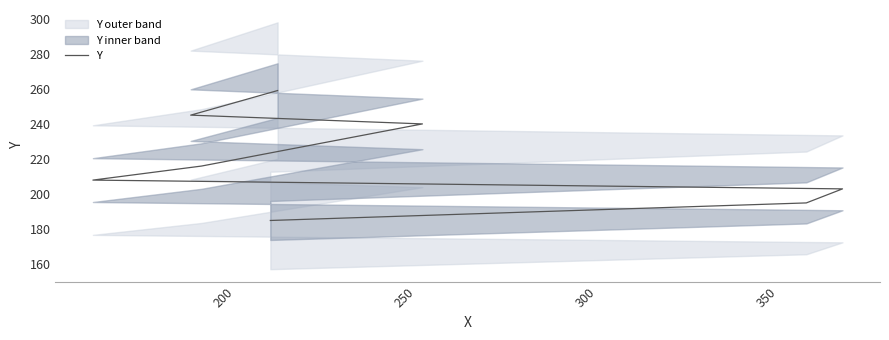

How many data points are above 216?

3